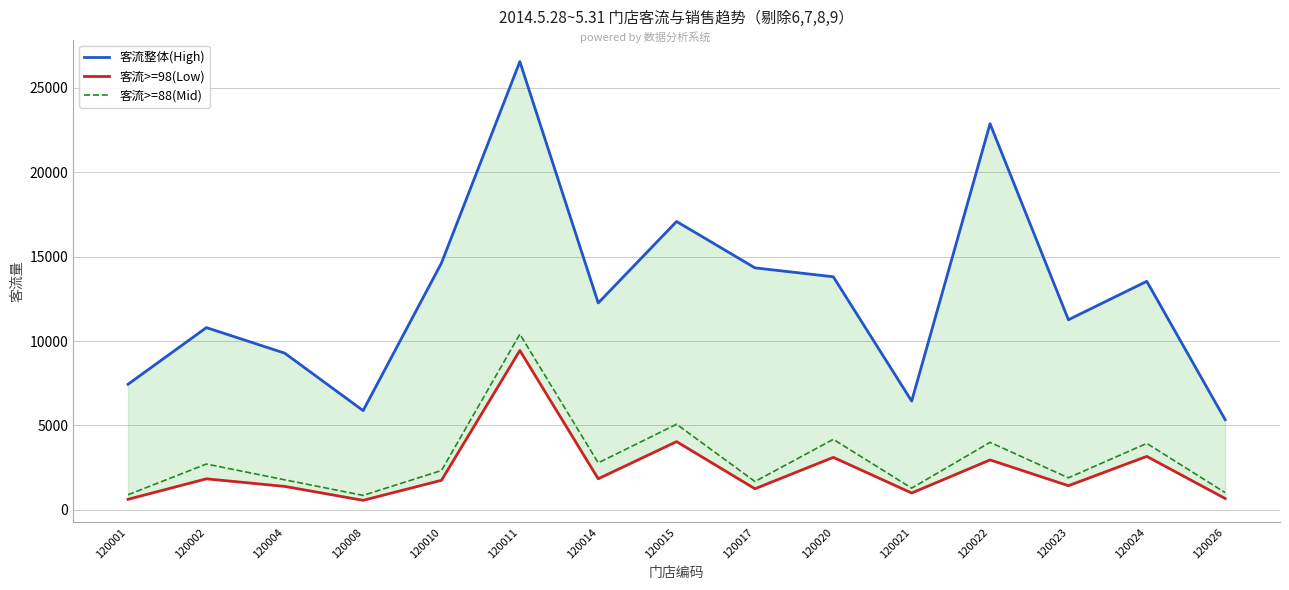

Which series has the largest total across all categories?

客流整体(High)